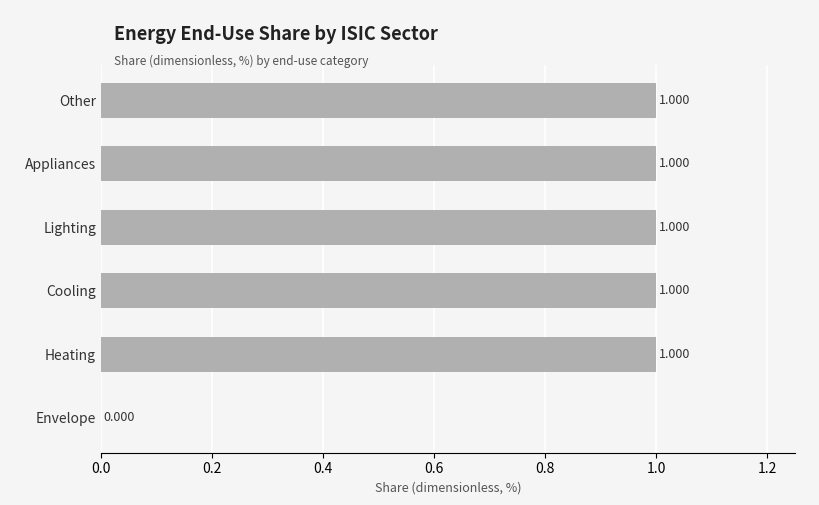

How many data points does each series have?

6